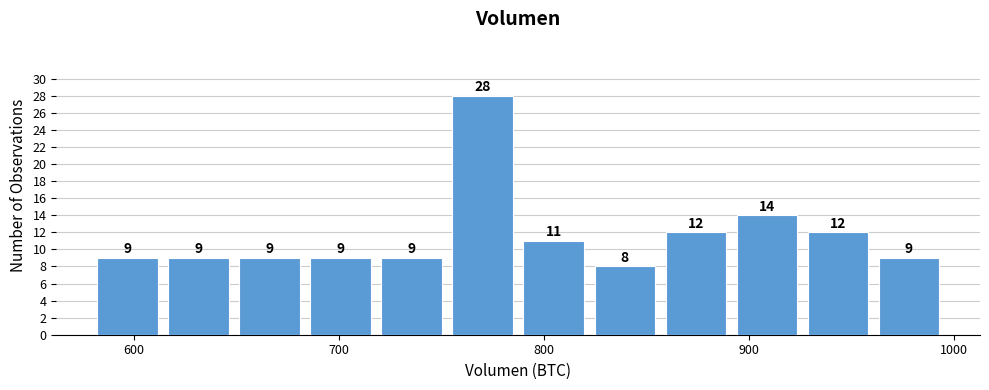

Around what value on the x-axis is the tallest bar? Give the approximate position of its centre, as read against the axis.

770